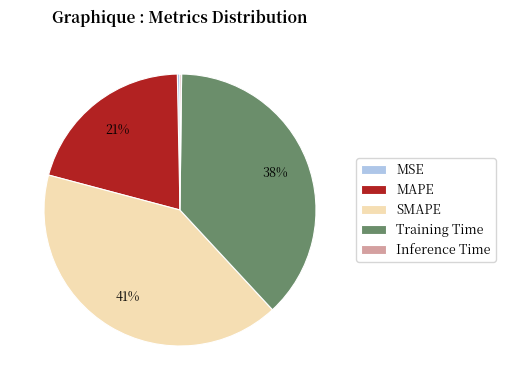

Which slice is the largest?

SMAPE